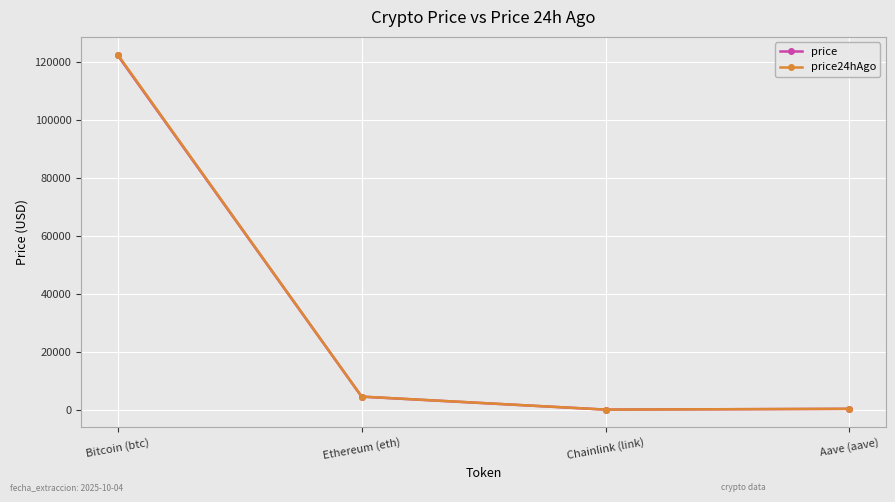

Where is price24hAgo nearest to the value 61278?

Ethereum (eth)